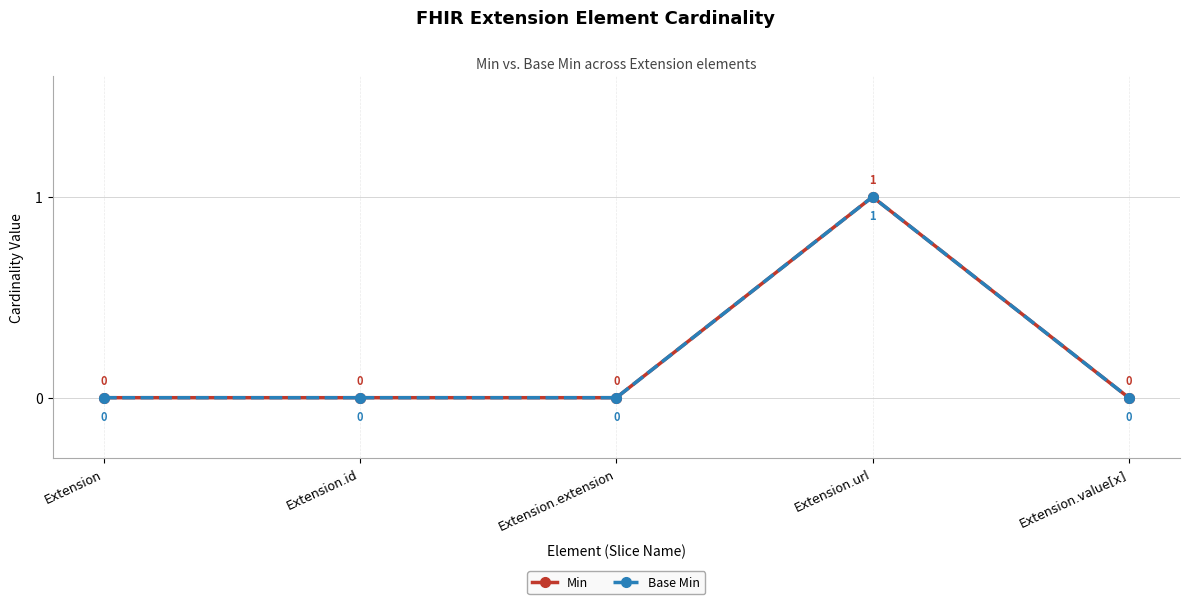

What is the difference between the Base Min values at Extension.extension and Extension.url?

1